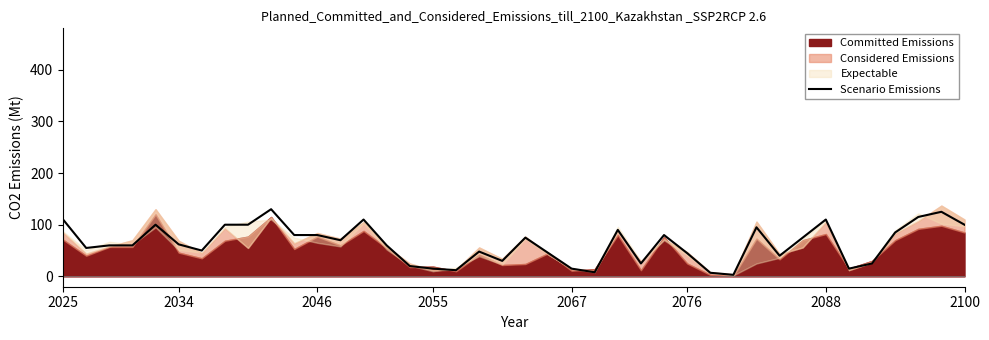

How many points are higher than both their immediate neighbors (excluding endpoints)?

10